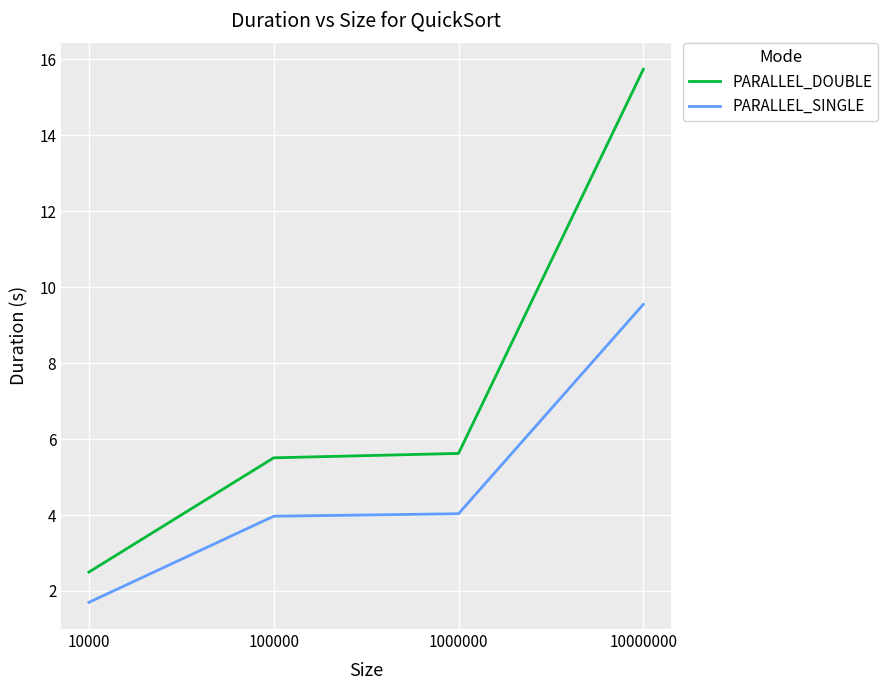

Rank the series by their average value, from lowest to highest.

PARALLEL_SINGLE, PARALLEL_DOUBLE